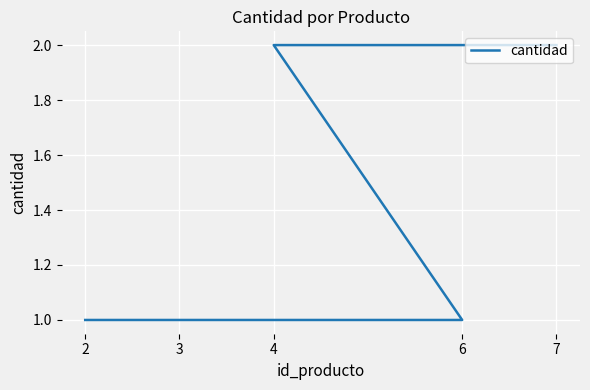

Between 3 and 2, which is larger?

3